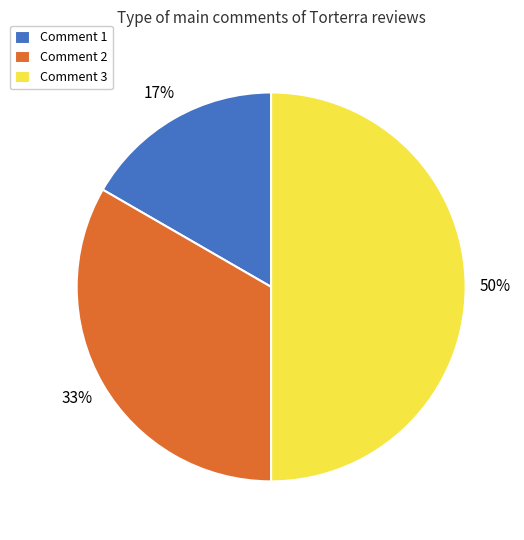

Count the number of slices in the pie.

3